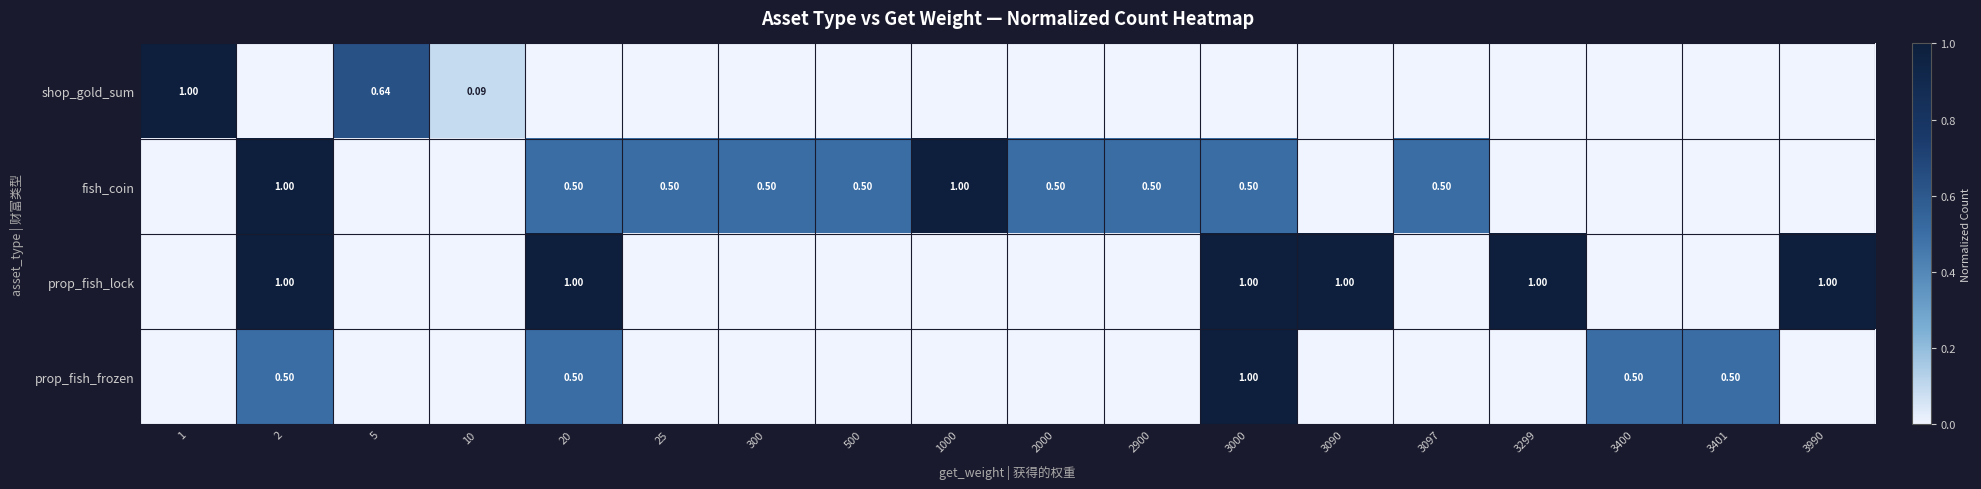

Count the prop_fish_frozen values in the range 0 to 1.

18